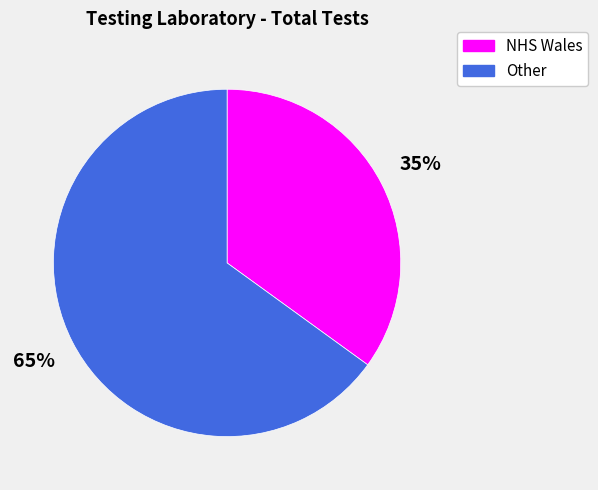

Which slice represents more than half of the pie?

Other